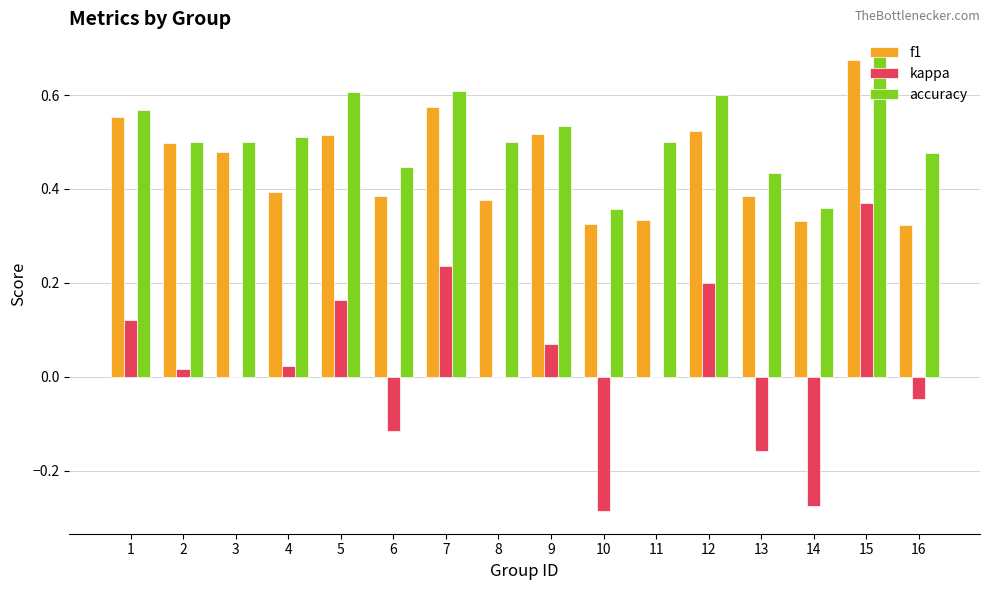

Which series changed the most between 6 and 9?

kappa